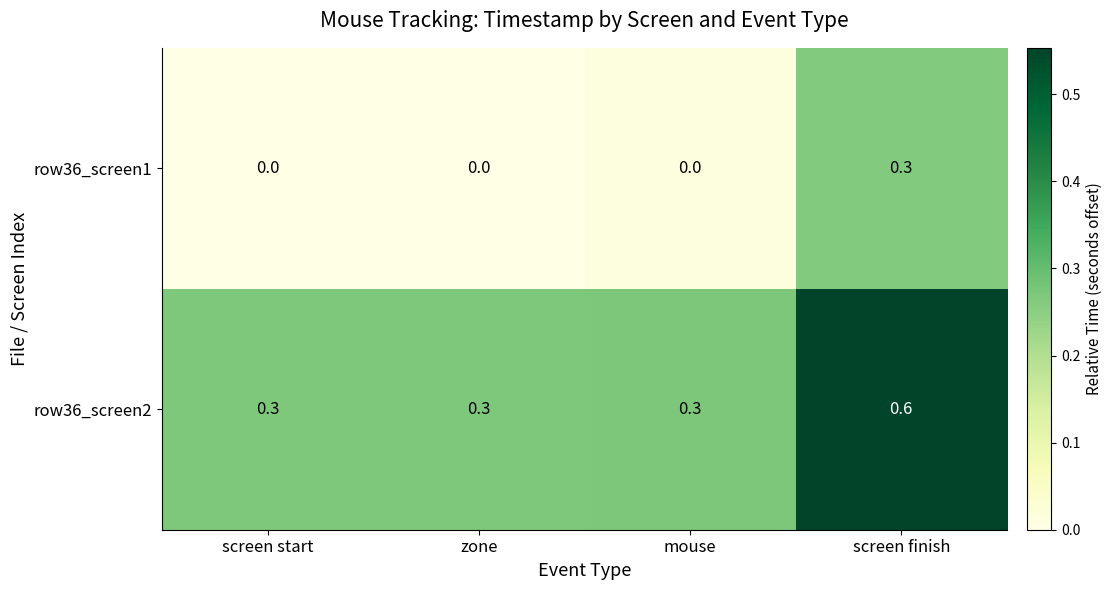

What is the difference between the highest and lowest values at zone?

0.3